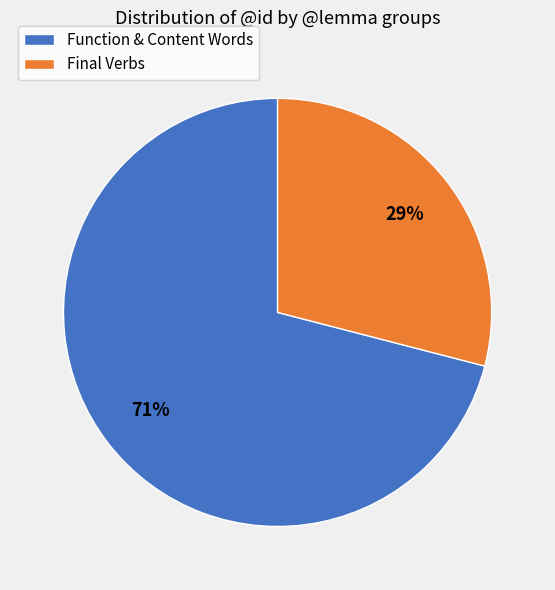

What is the largest slice in the pie chart?

Function & Content Words